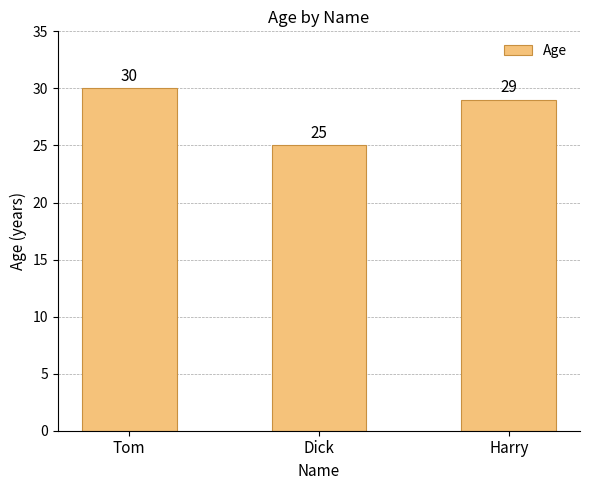

Between Harry and Tom, which is larger?

Tom